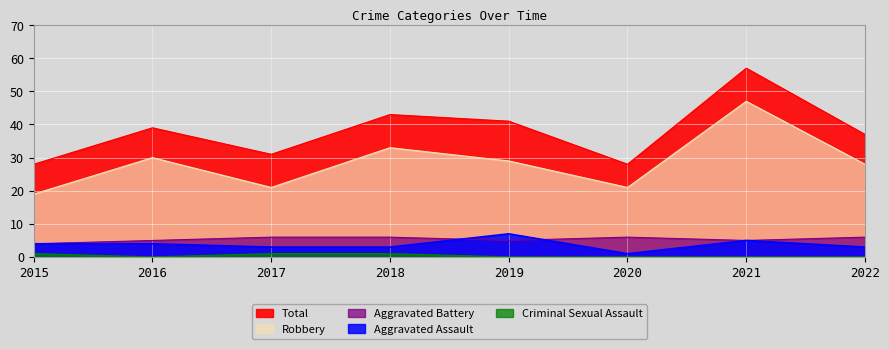

True or false: Total has more than 2 points higher than both neighbors.

True